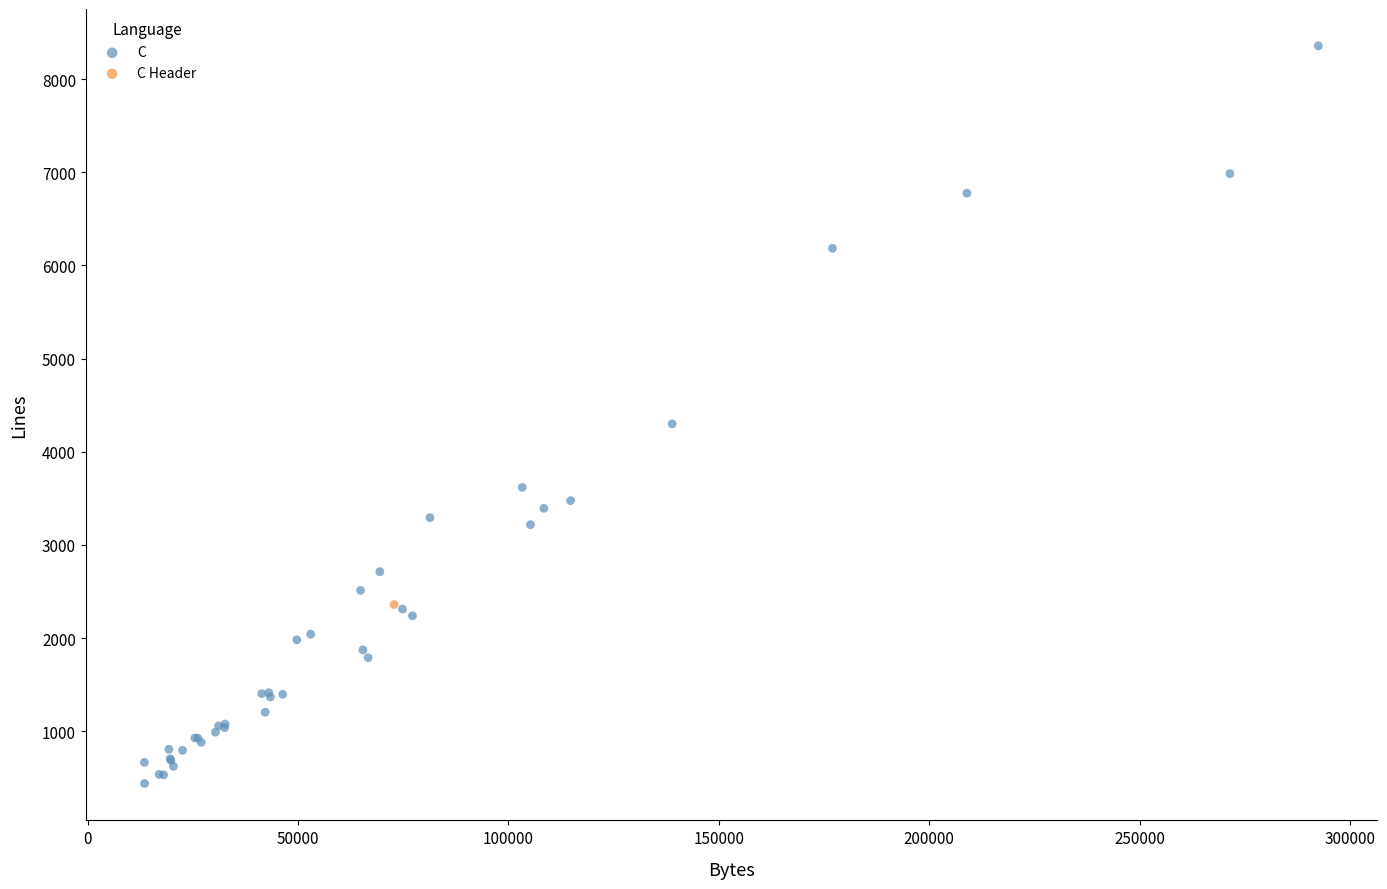

What are all the series names shown in the legend?

C, C Header